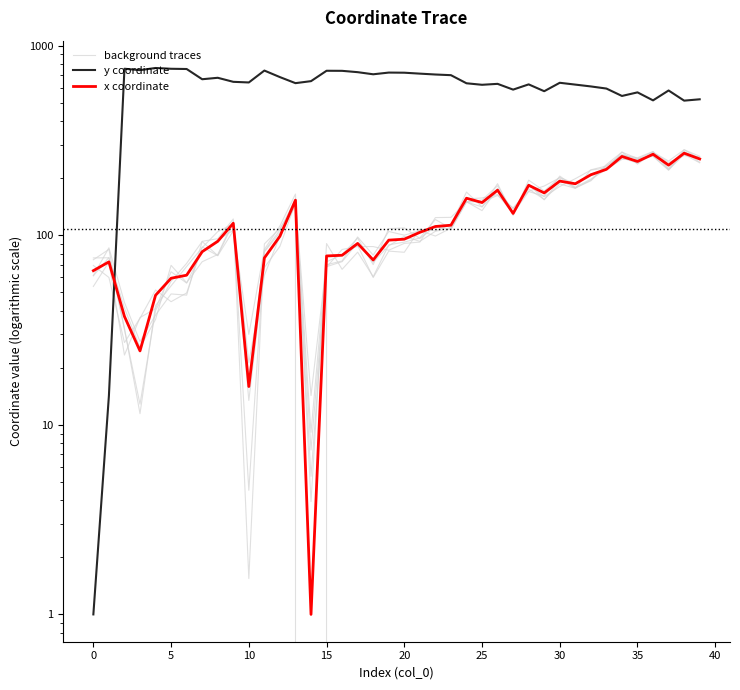

Which has a higher value, 25 or 25?

25